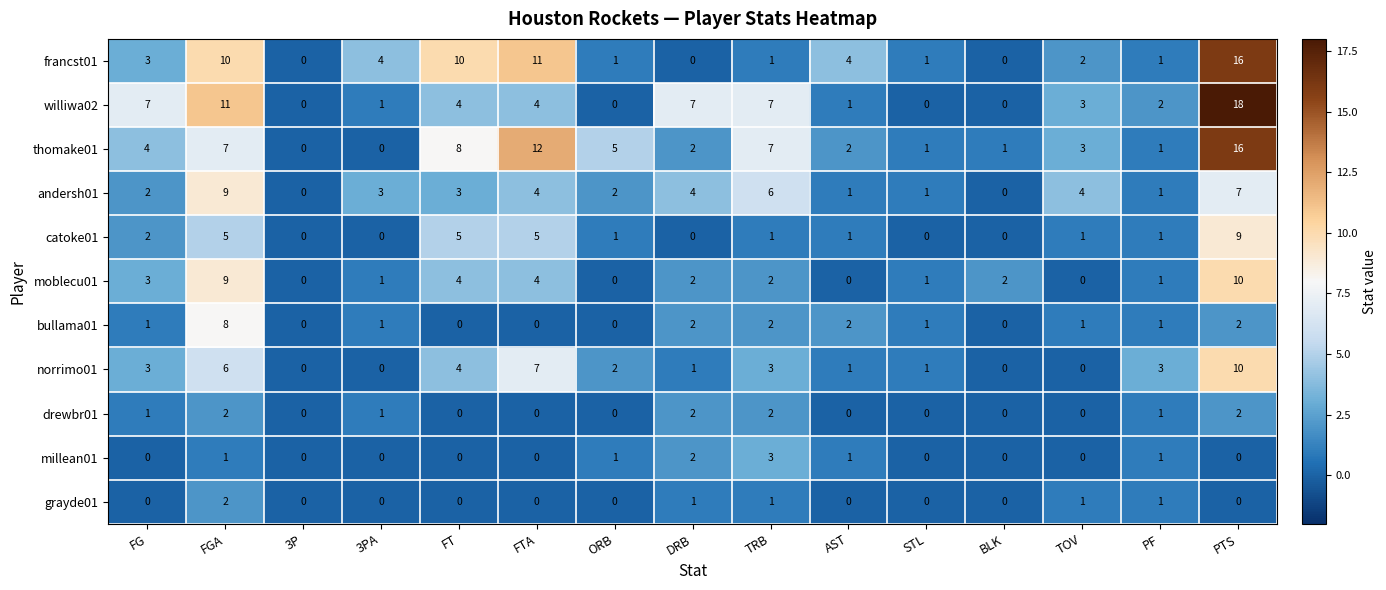

How many millean01 values are between 0 and 1?

13